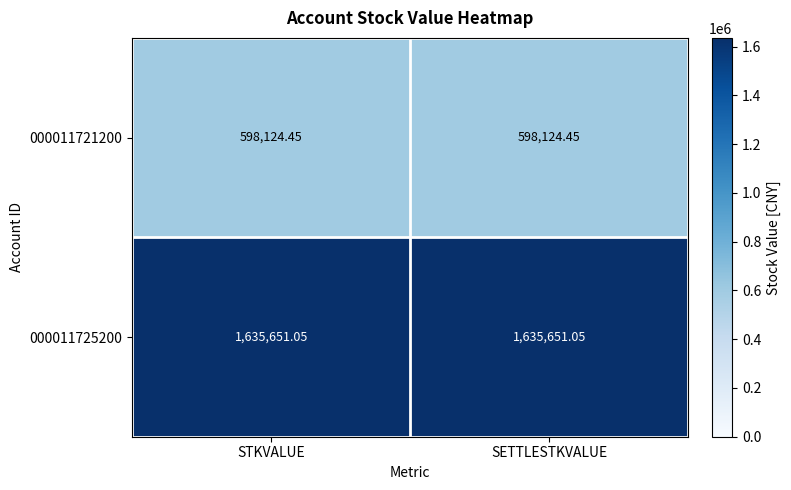

Is the value of 000011725200 at STKVALUE greater than the value of 000011721200 at STKVALUE?

Yes